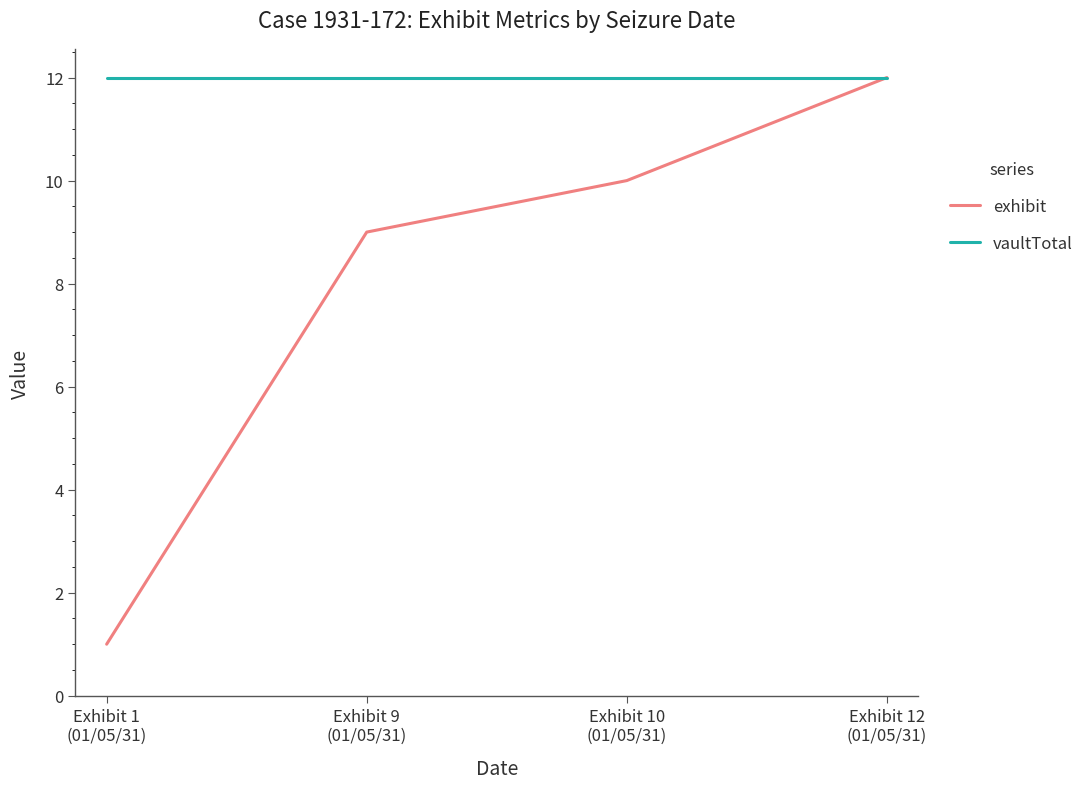

Rank the series by their average value, from lowest to highest.

exhibit, vaultTotal